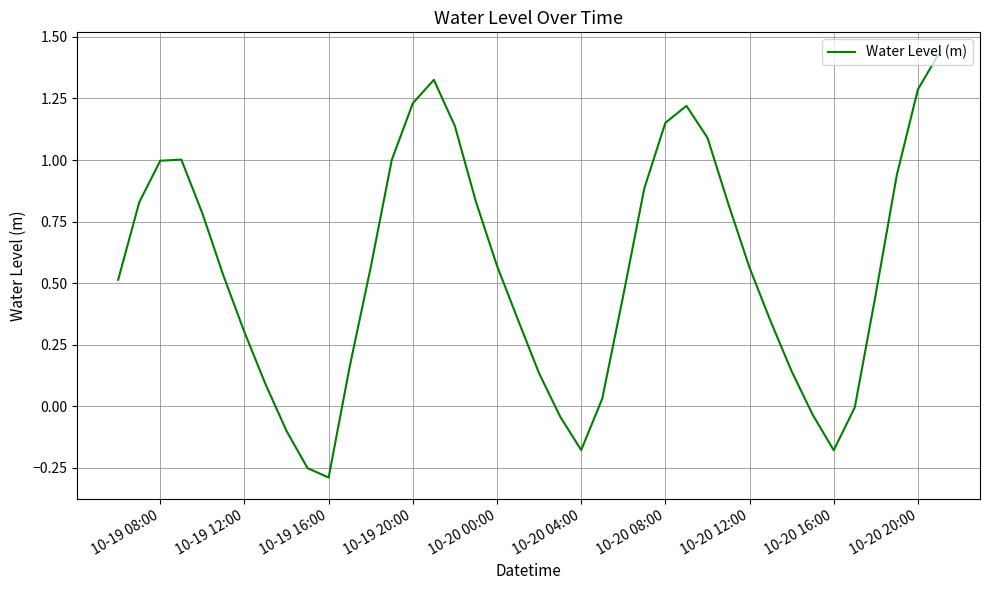

What is the sum of all values?

22.1